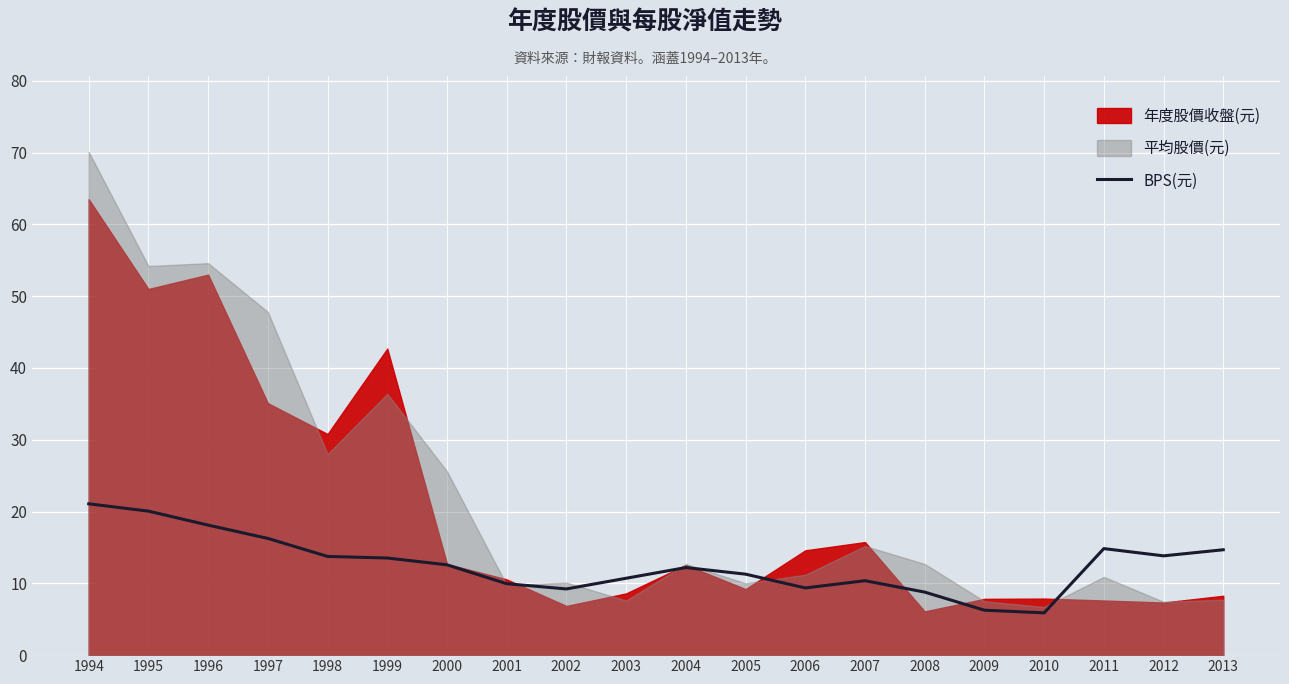

True or false: BPS(元) has a value of 27.6 at 1994.

False